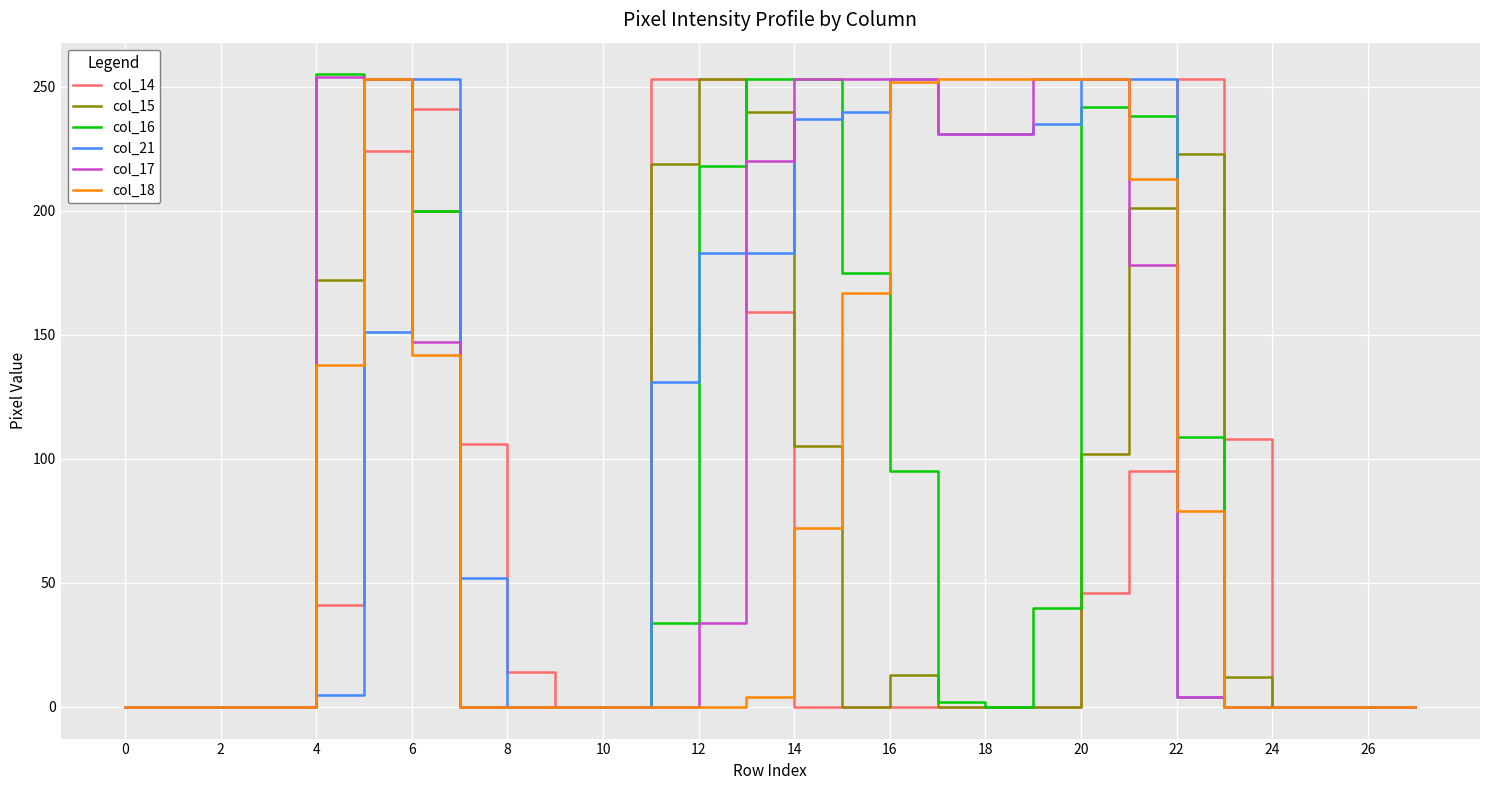

What is the difference between the maximum and second lowest values in the col_15 series?

253